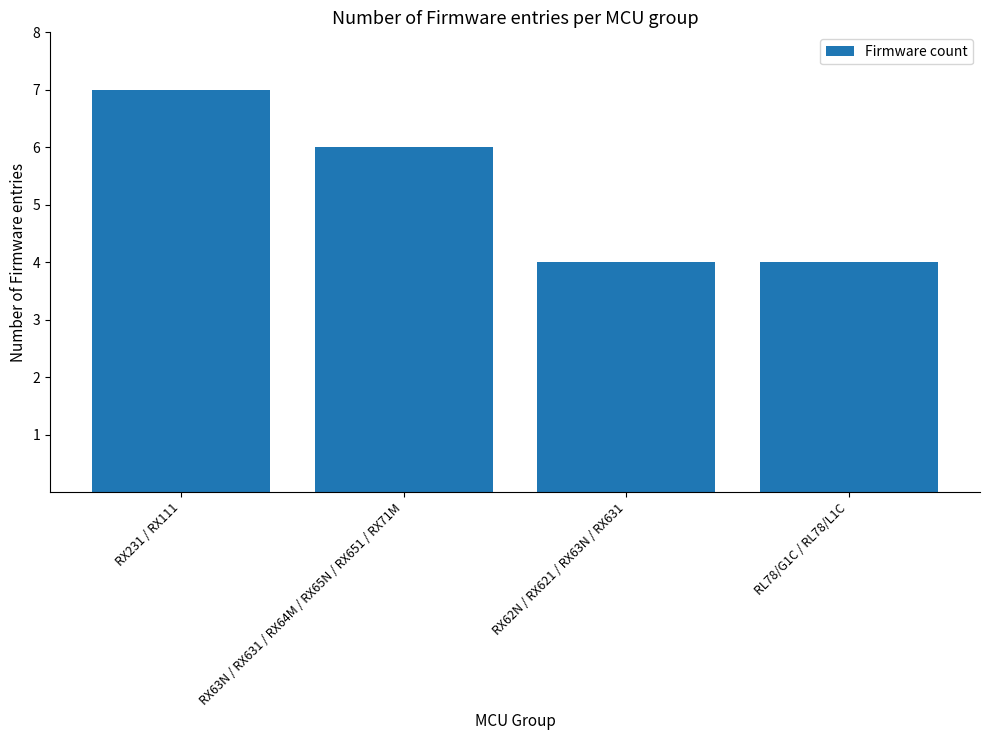

How many values are below 6?

2